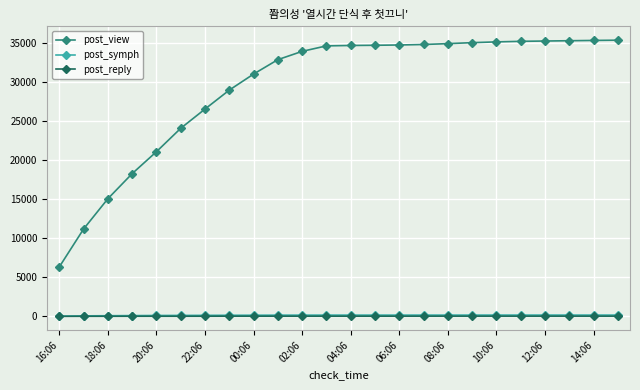

What is the difference between the maximum and minimum values in the post_symph series?

132